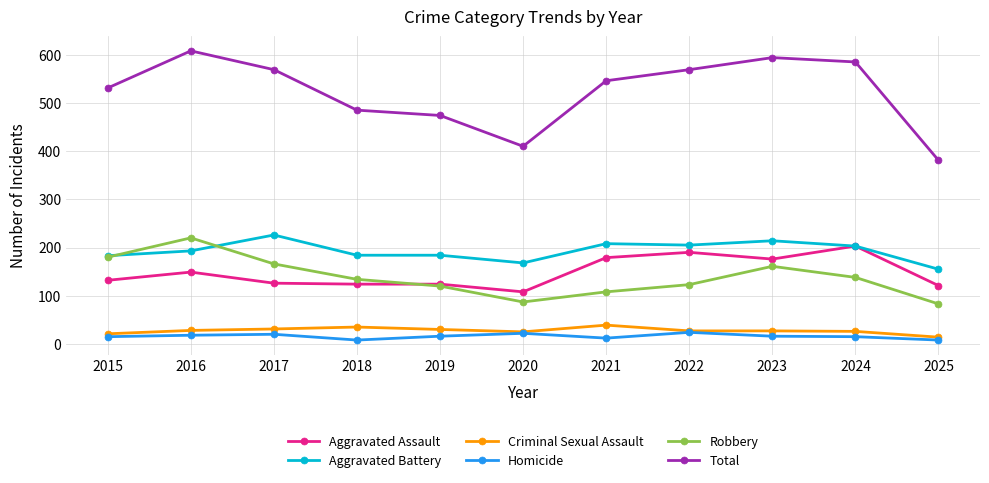

What is the approximate value of Total at 2024, to the nearest 50?

600